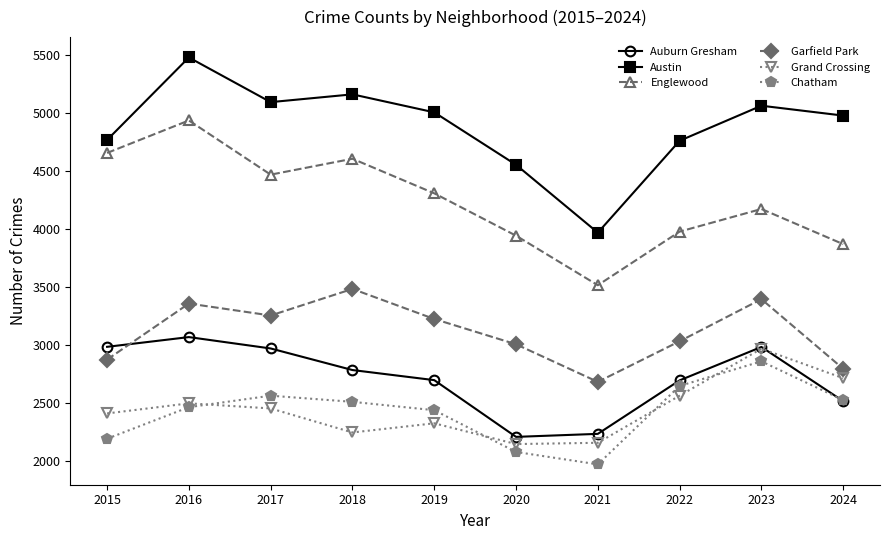

Where is Auburn Gresham nearest to the value 2641?

2022